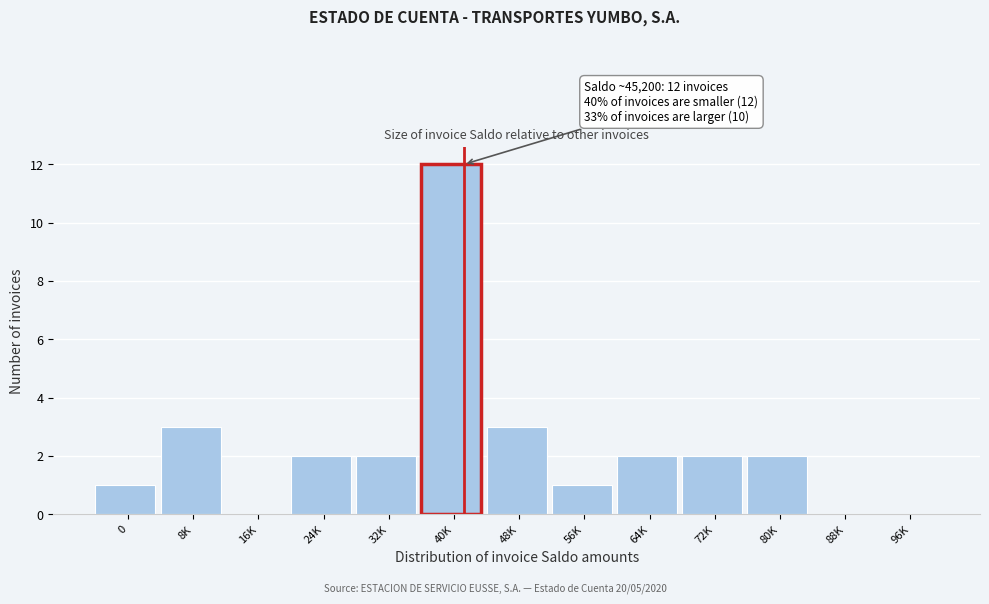

Reading right to left, extract all data points from this chart.

96K=0	88K=0	80K=2	72K=2	64K=2	56K=1	48K=3	40K=12	32K=2	24K=2	16K=0	8K=3	0=1